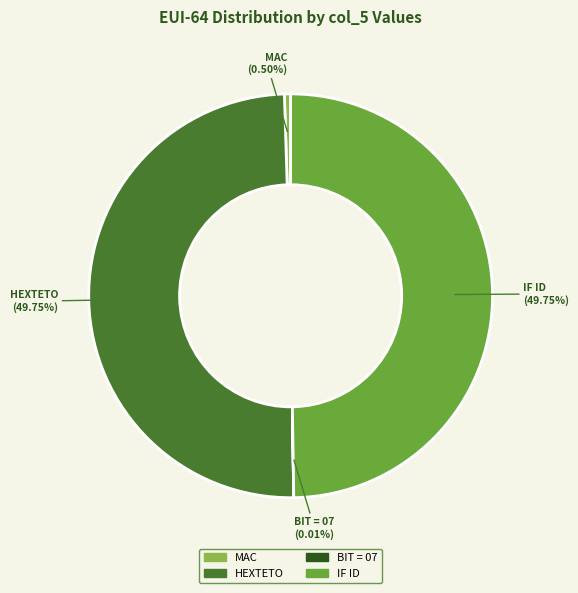

Do IF ID and HEXTETO together represent more than half of the pie?

Yes